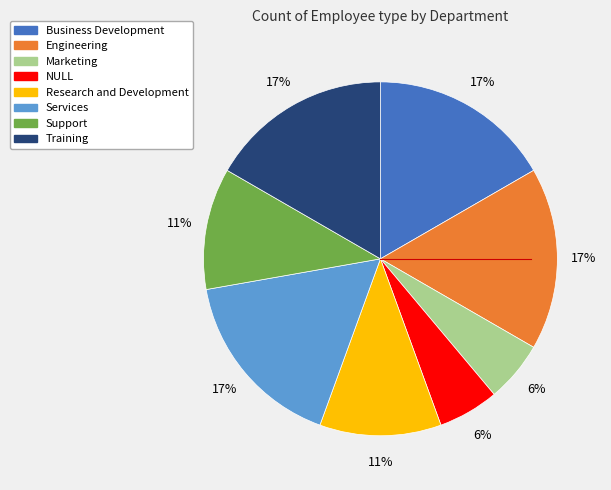

Is there a majority slice in this chart?

No